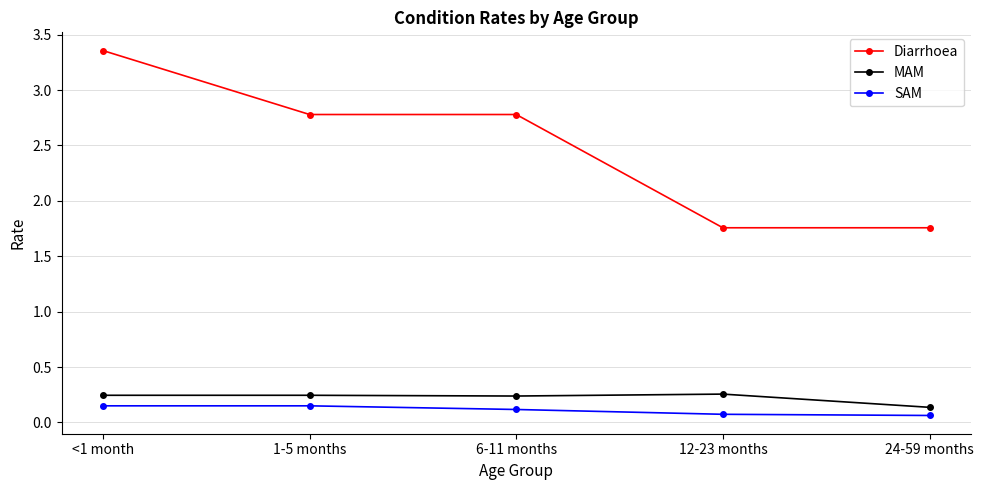

What is the average value of the Diarrhoea series?

2.5